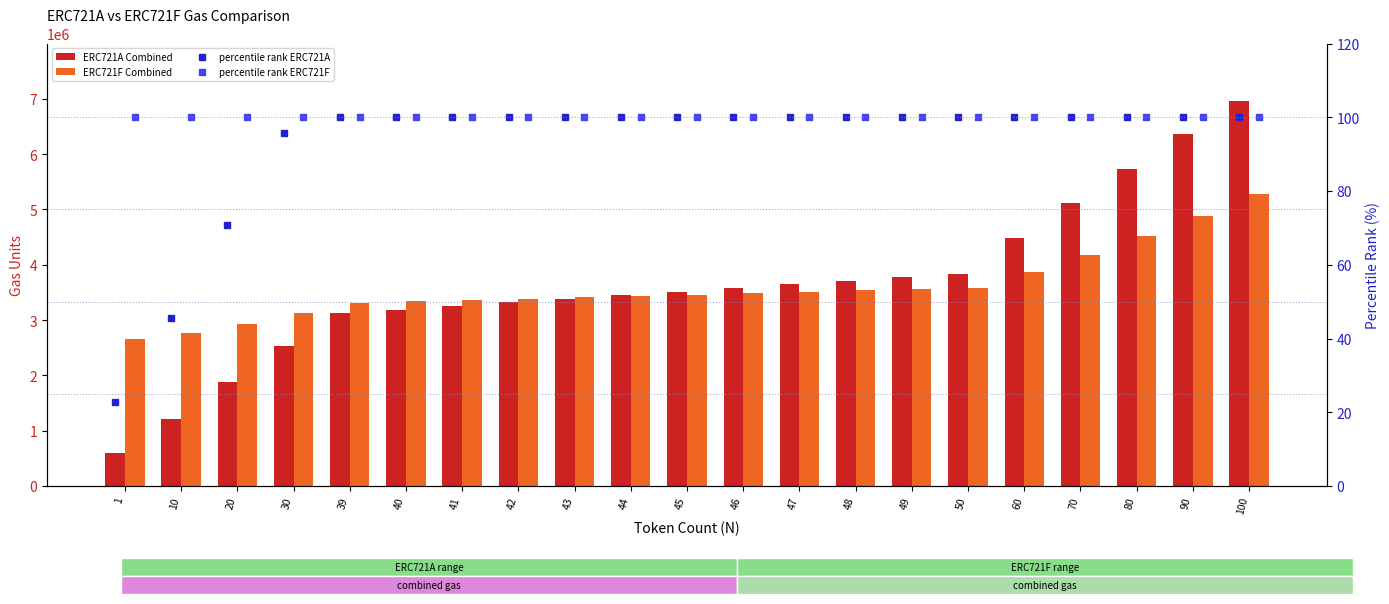

Is it true that percentile rank ERC721F equals 169.3 at 10?

False